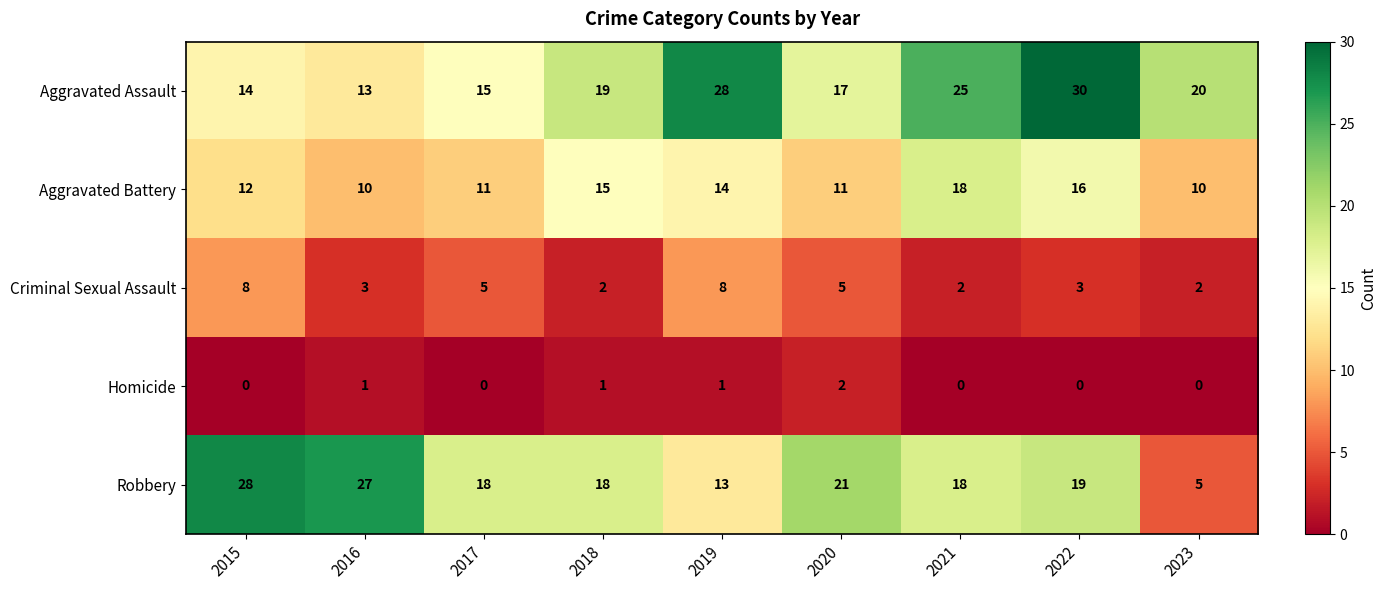

The Aggravated Assault series shows 13 at 2016. True or false?

True